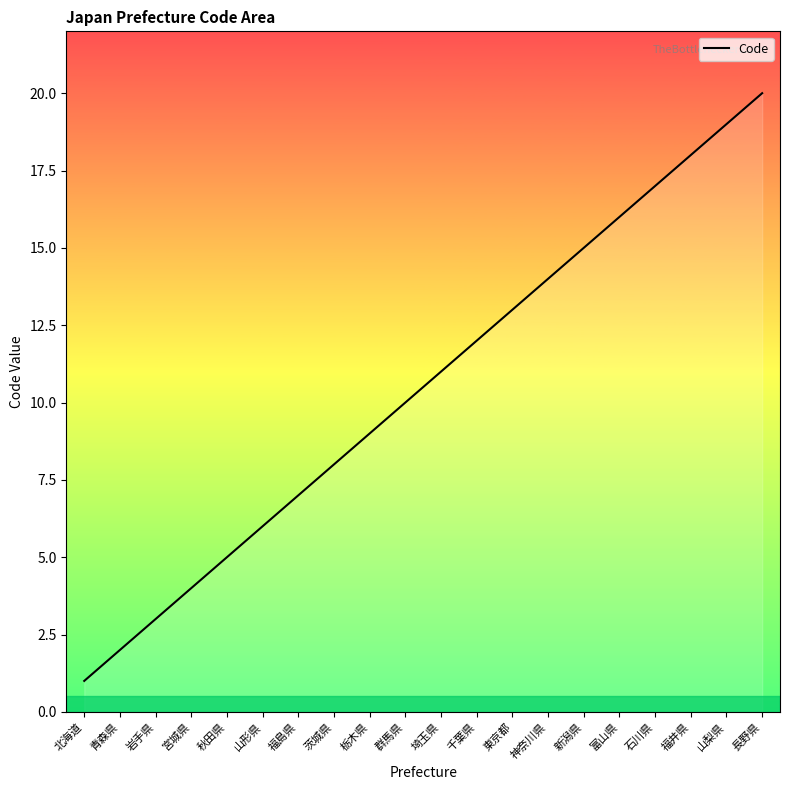

What is the maximum value shown in the chart?

20